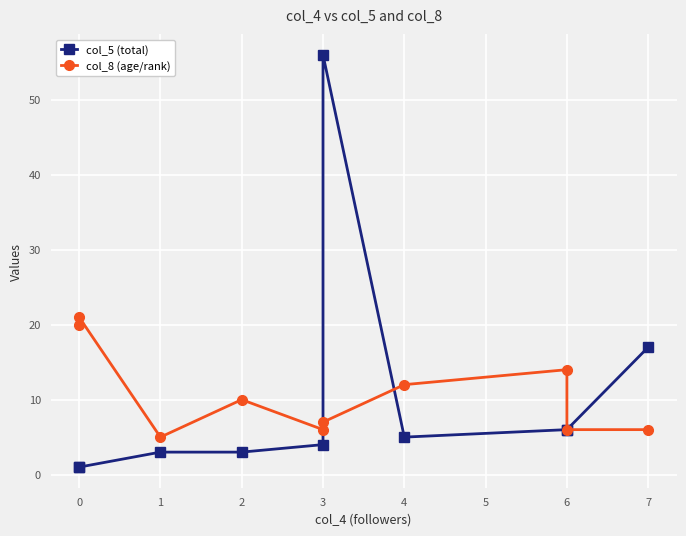

What is the value of the col_8 (age/rank) point at the 9th from the left?

6